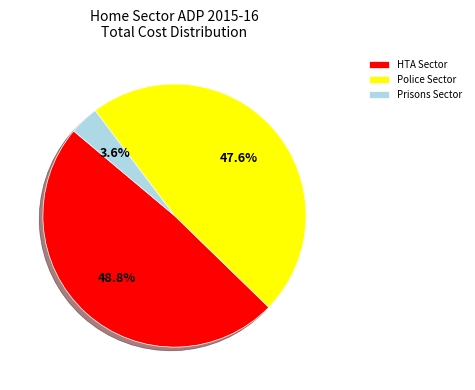

Is there a majority slice in this chart?

No